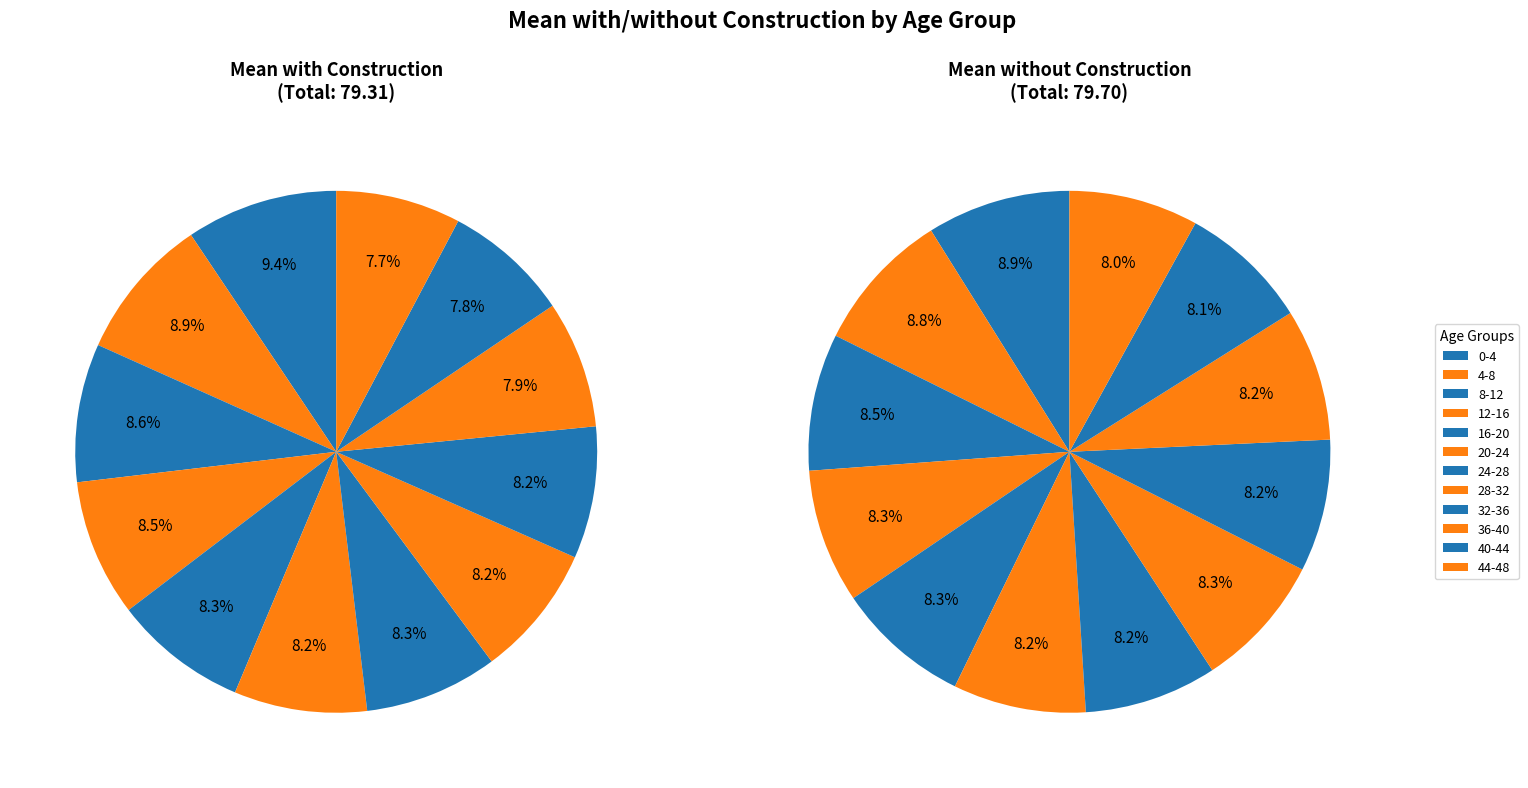

Rank the series by their maximum value, from lowest to highest.

Mean without construction, Mean with construction